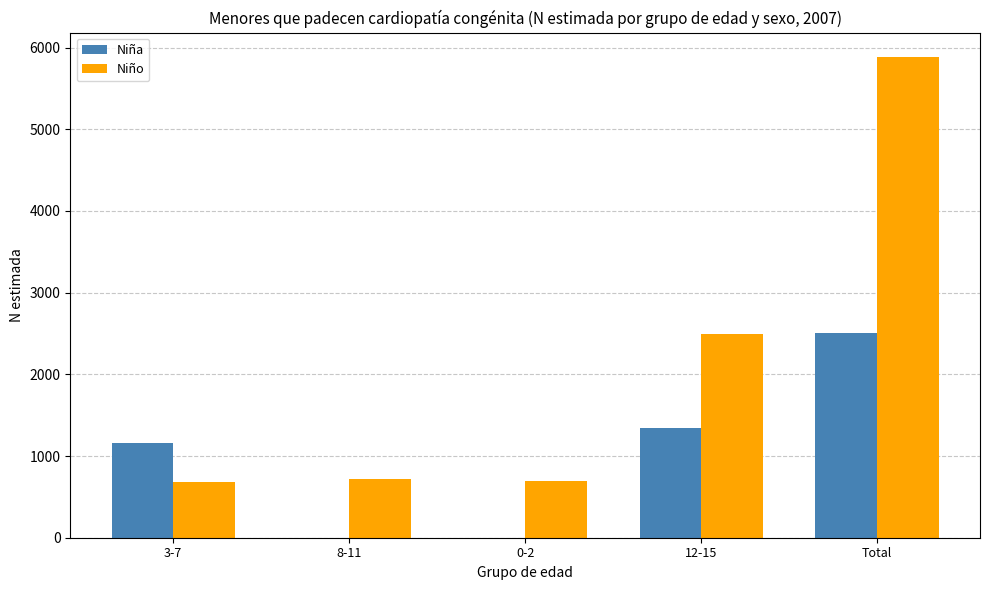

What is the difference between the Niño values at 8-11 and 0-2?

25